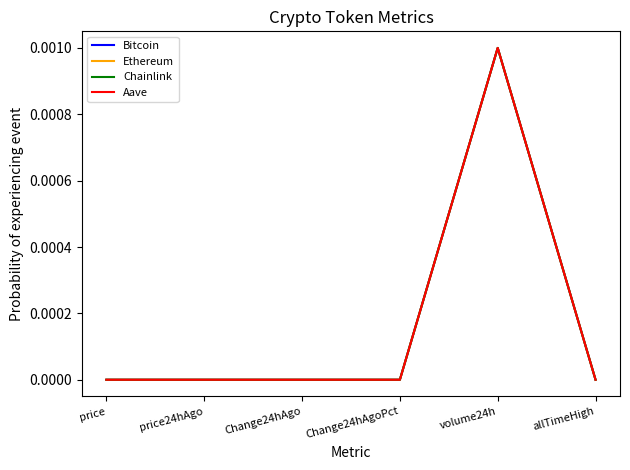

How many lines are shown in the chart?

4